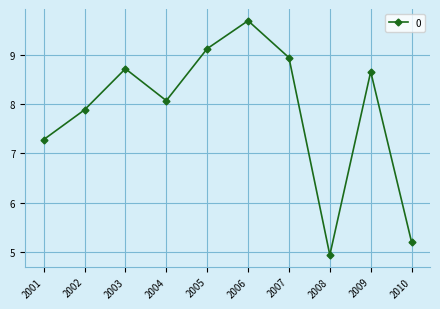

What is the ratio of the value at 2002 to the value at 2010?

1.5